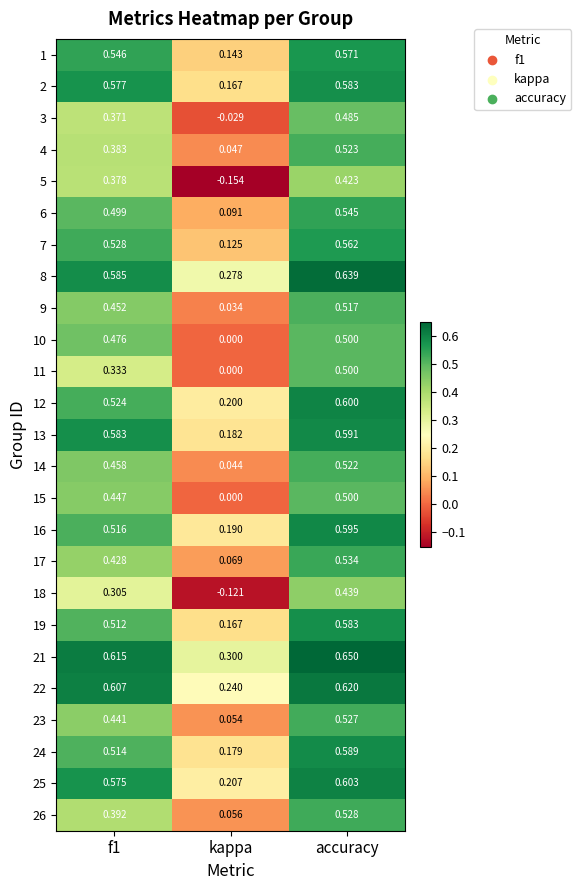

At which label does 19 reach its peak?

accuracy